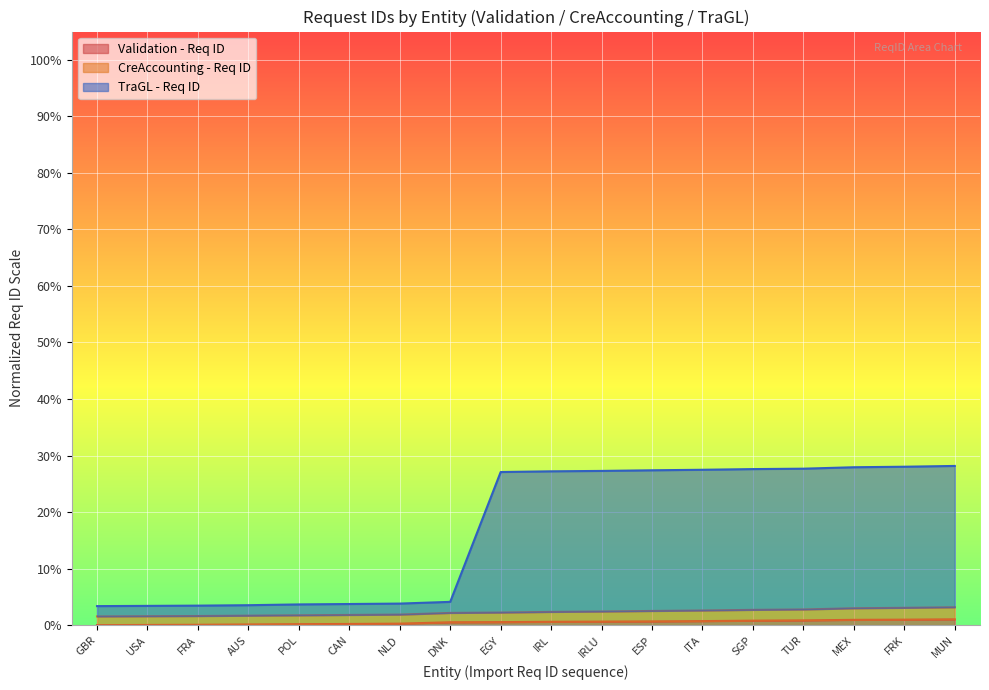

Reading left to right, what are all the values shown in this chart?

Validation - Req ID: 0.0	0.0	0.1	0.1	0.2	0.2	0.3	0.5	0.5	0.6	0.6	0.7	0.7	0.8	0.8	0.9	1.0	1.0
CreAccounting - Req ID: 1.5	1.6	1.6	1.7	1.7	1.8	1.9	2.2	2.2	2.3	2.4	2.5	2.6	2.7	2.8	3.0	3.1	3.2
TraGL - Req ID: 3.4	3.4	3.5	3.5	3.7	3.7	3.8	4.1	27.1	27.2	27.3	27.4	27.5	27.6	27.7	27.9	28.0	28.2